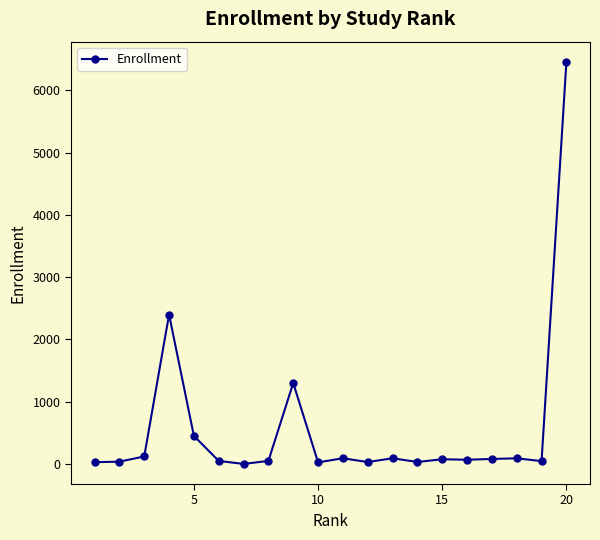

Count the number of categories in the chart.

20